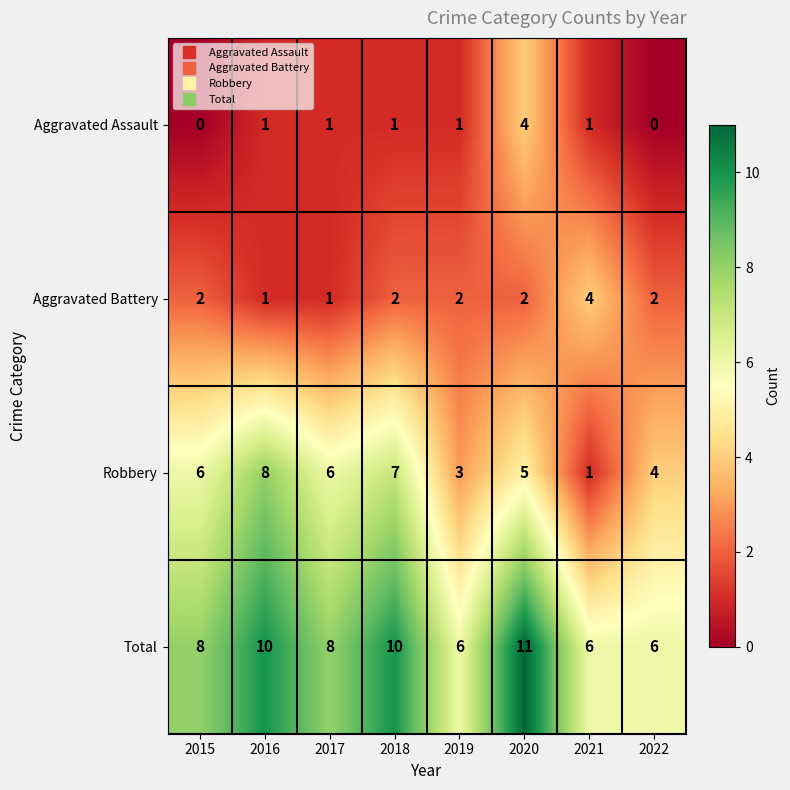

At which category is the sum across all series the highest?

2020